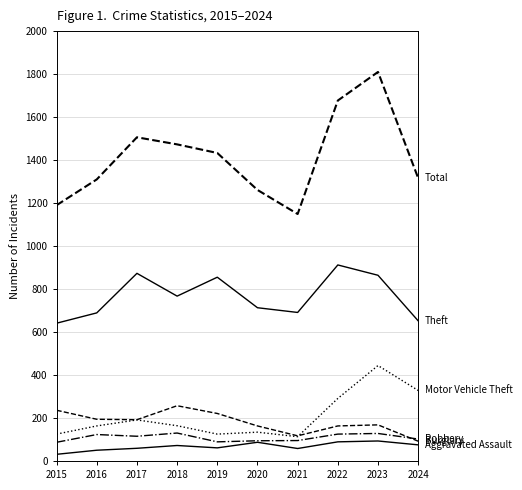

Is this an area chart (filled region under the line)?

No